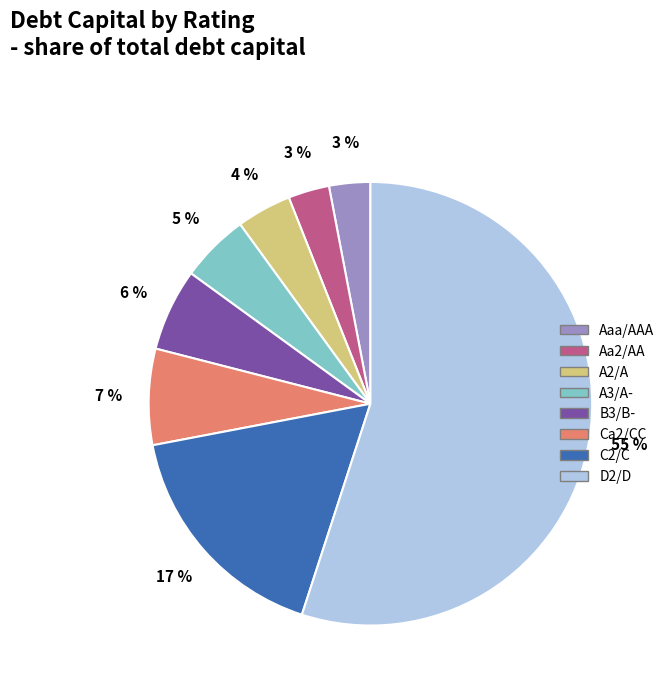

To the nearest percent, what percentage of the pie is Ca2/CC?

7%